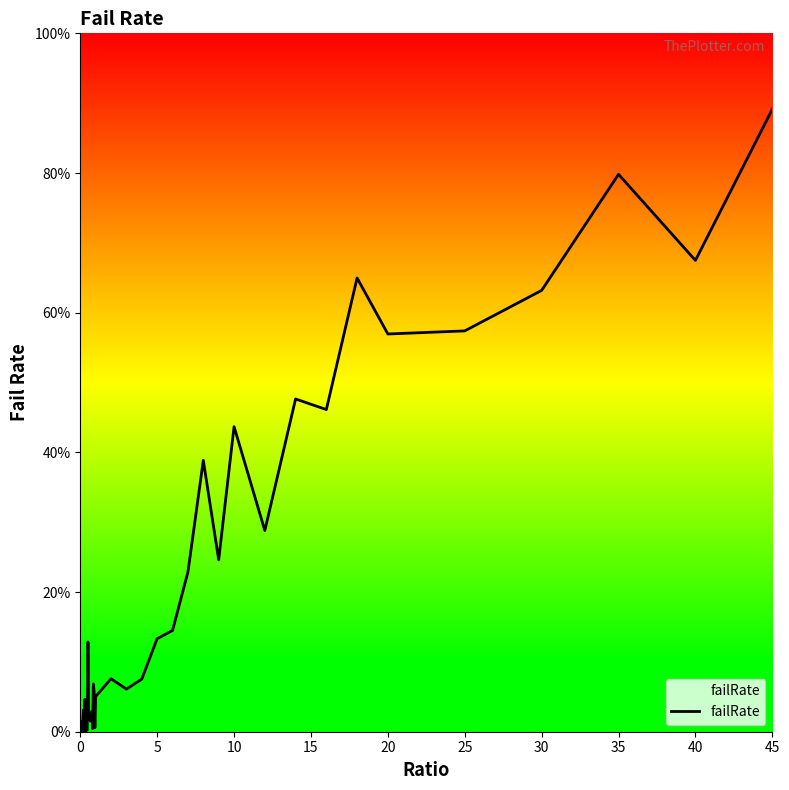

Which has a higher value, 10 or 34?

34